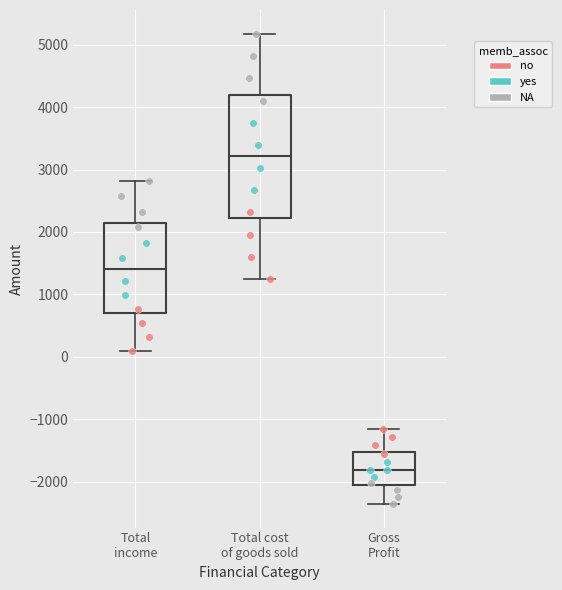

Comparing the boxes themselves (not the whiskers), which one is the tallest?

Total cost of goods sold